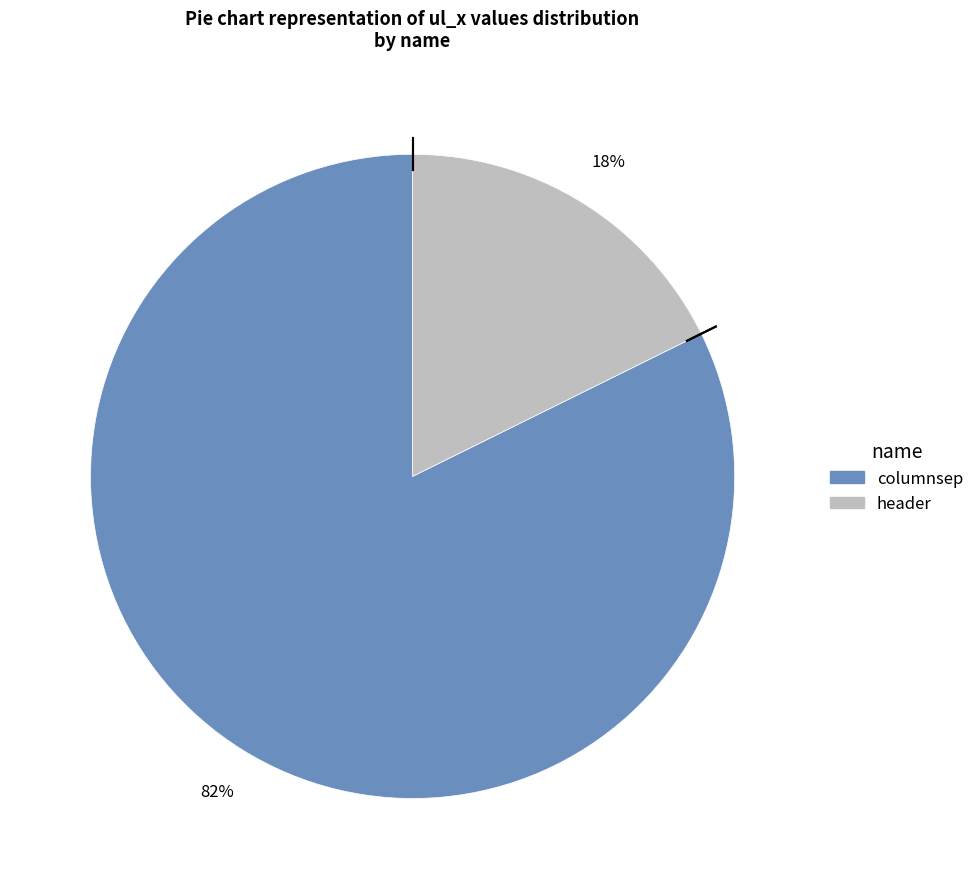

How many slices are in this pie chart?

2